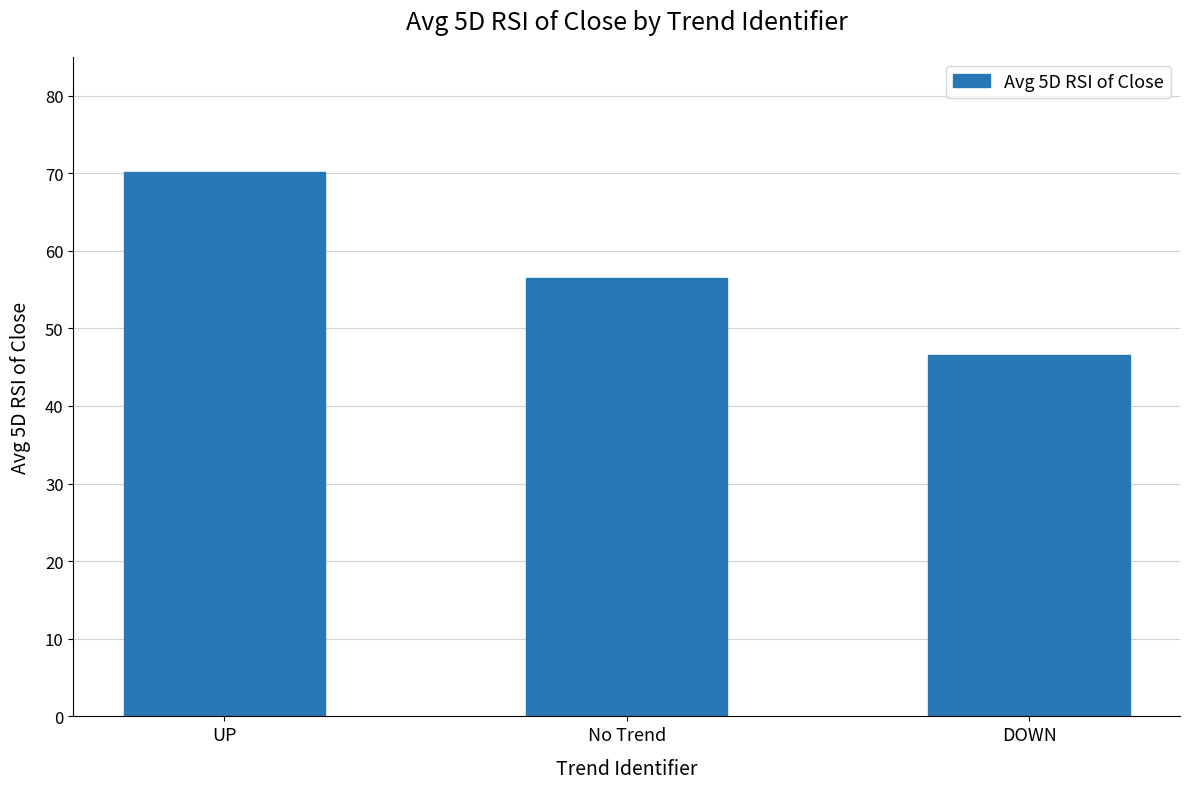

What is the change in value from No Trend to DOWN?

-9.9